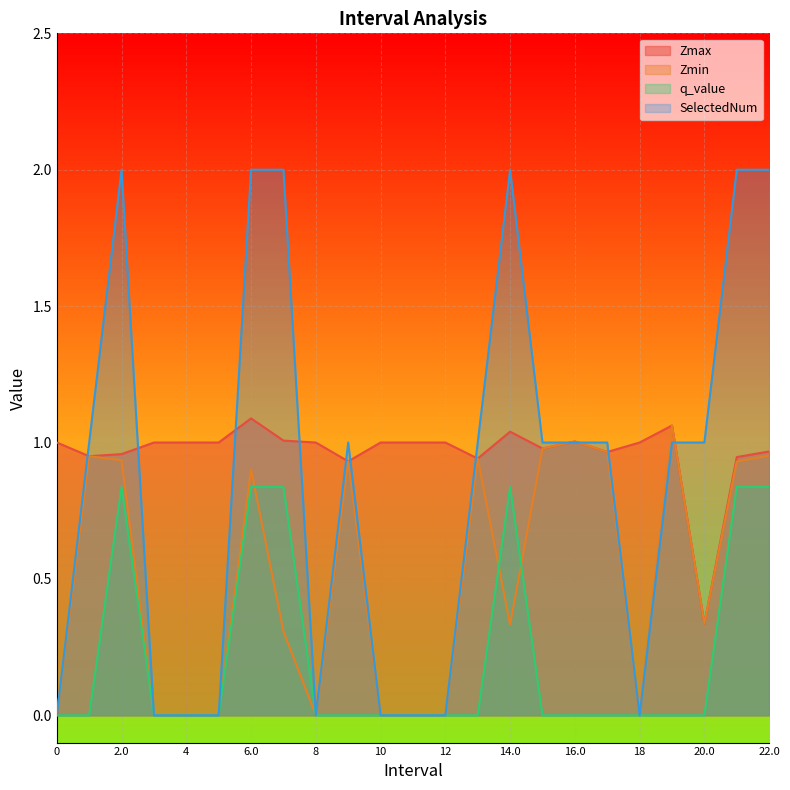

List the labels in order of Zmax value, smallest first.

20.0, 9.0, 13.0, 21.0, 1.0, 2.0, 17.0, 22.0, 15.0, 0, 3, 4, 5, 8, 10, 11, 12, 18, 16.0, 7.0, 14.0, 19.0, 6.0